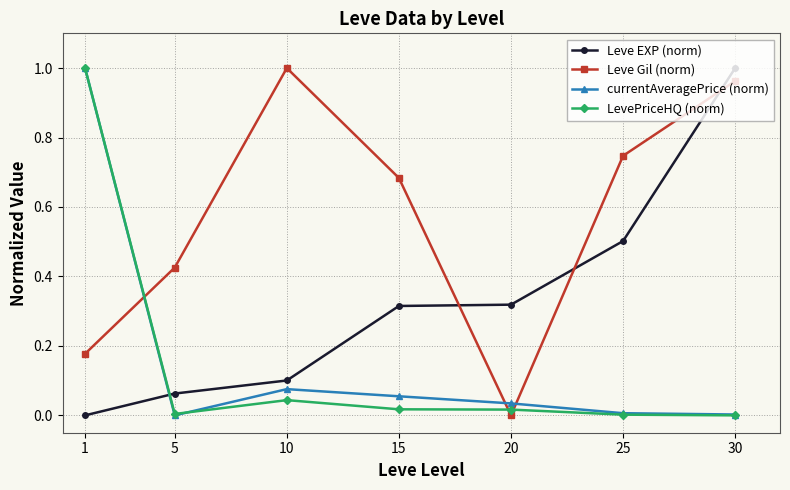

At which label does Leve EXP (norm) reach its peak?

30